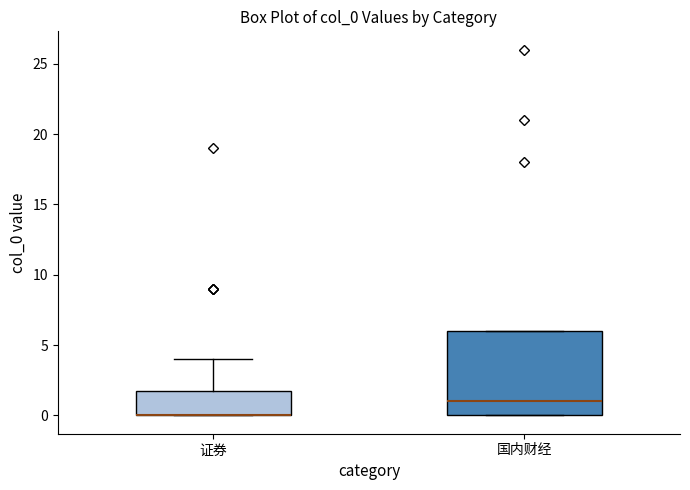

Reading left to right, transcribe this box plot: for each box, give where its median line is, the range the box spans, and where its two whiskers end, as read against the y-axis. The values are not printed on the chart, so give them approximately, as read against the axis.

证券: median 0 (drawn on the box's lower edge), box 0 to 2, whiskers 0 to 4
国内财经: median 1, box 0 to 6, whiskers 0 to 6